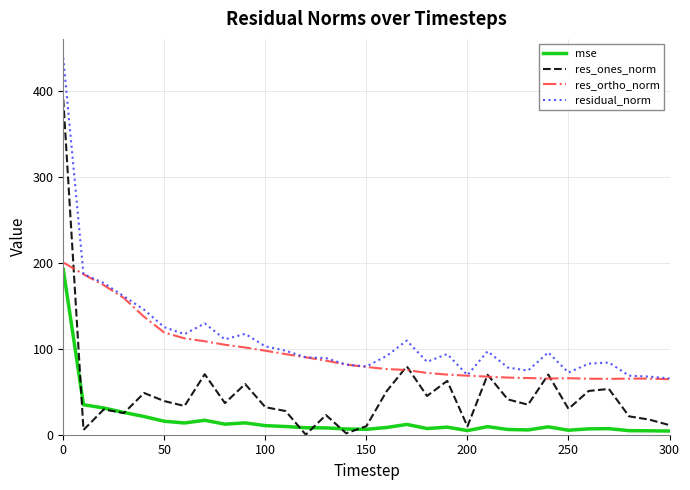

Rank the series by their average value, from highest to lowest.

residual_norm, res_ortho_norm, res_ones_norm, mse